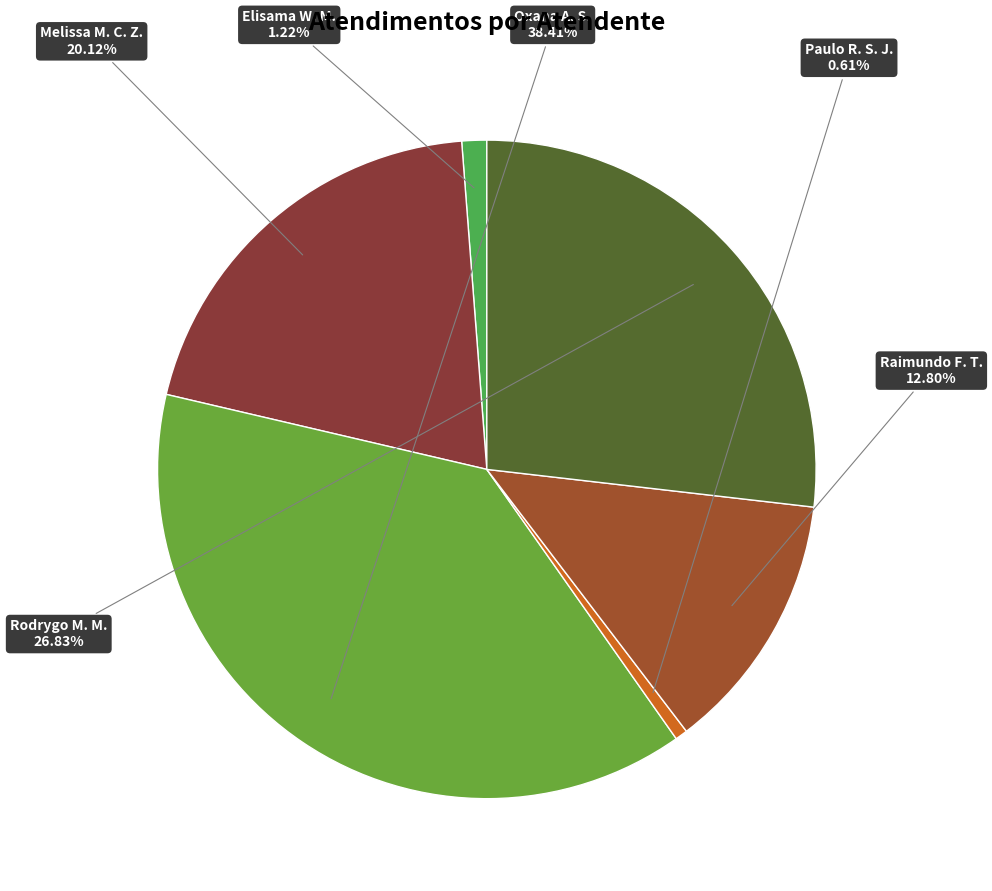

Rank the categories by value from lowest to highest.

Paulo Roberto da Silva Junior, Elisama Walter Machado, Raimundo Francisco Taborda, Melissa Maria Caleffi Zechini, Rodrygo Moura Mujol, Oxana Andreli da Silva